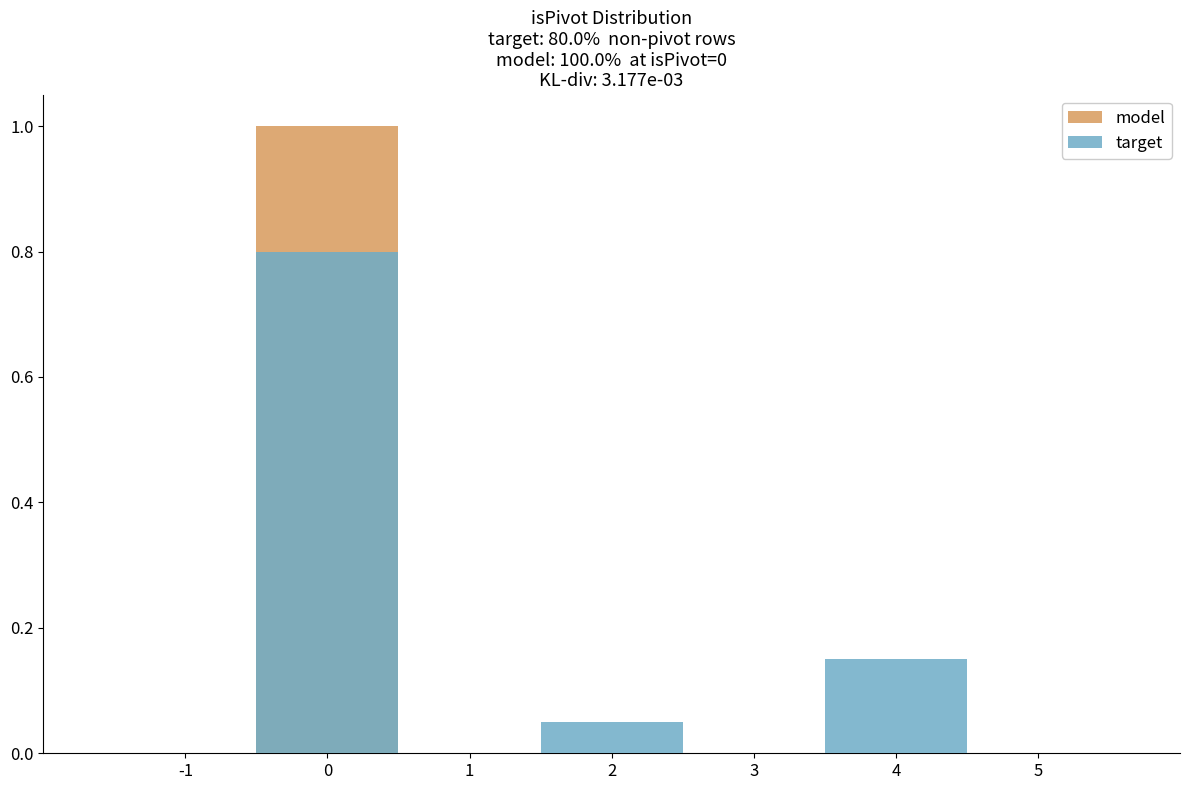

Rank the series at 1 from lowest to highest value.

model, target